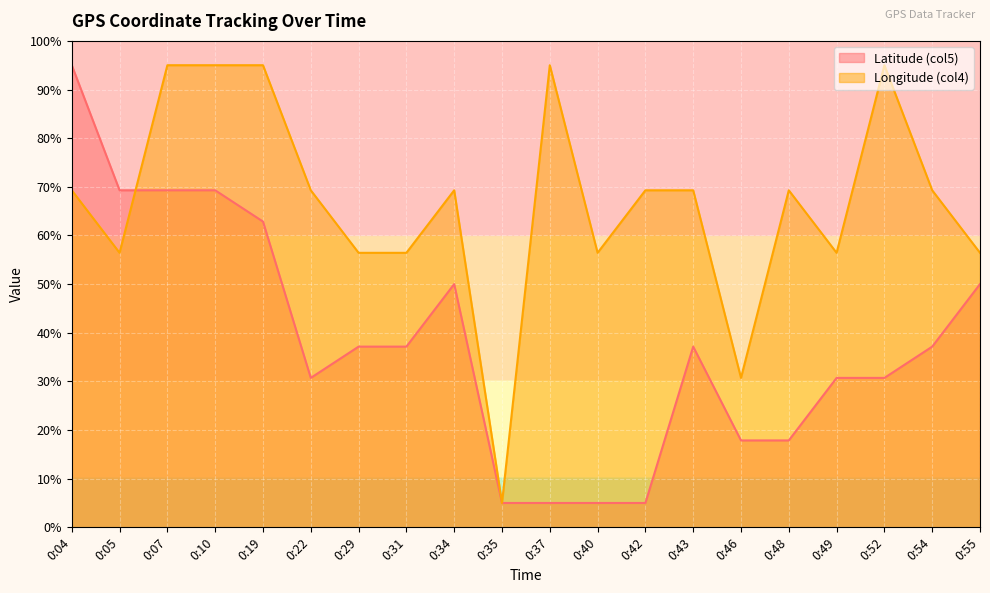

Between 0:10 and 0:42, which is larger?

0:10